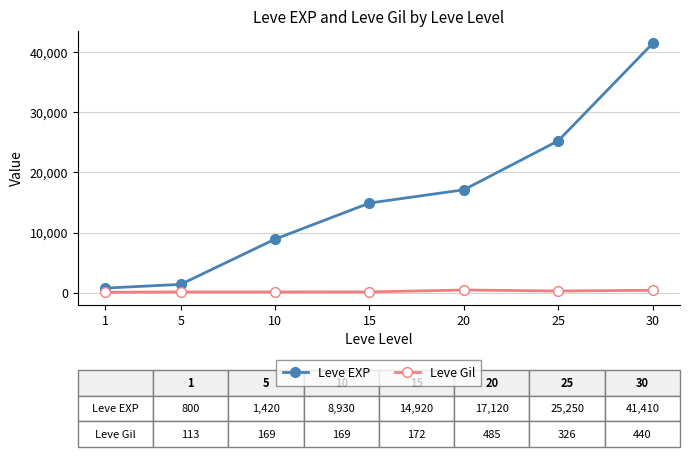

What is the maximum value shown in the chart?

41410